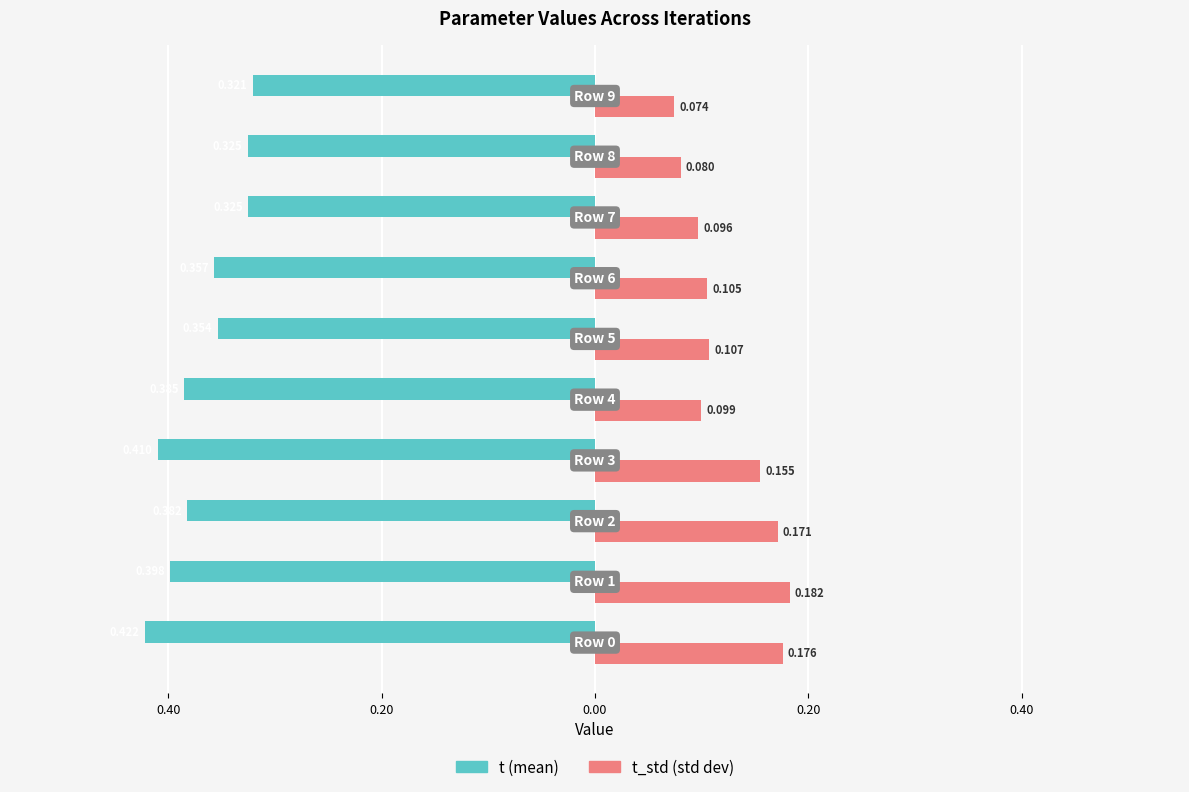

How many groups of bars are there?

10